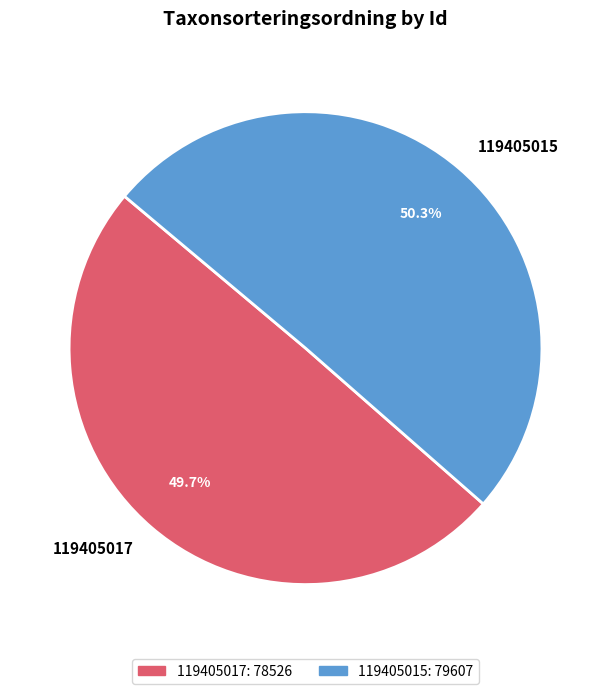

To the nearest percent, what is the difference between the 119405017 and 119405015 slice percentages?

1%